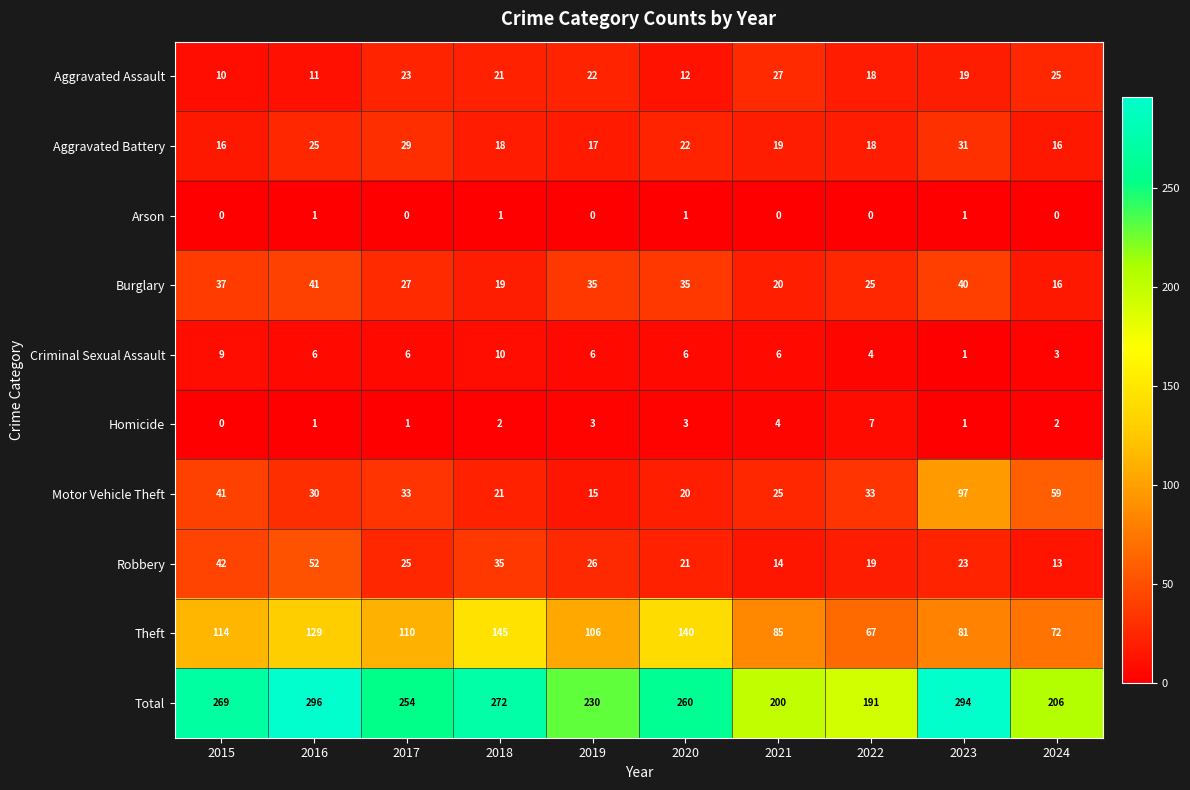

How many data points does each series have?

10